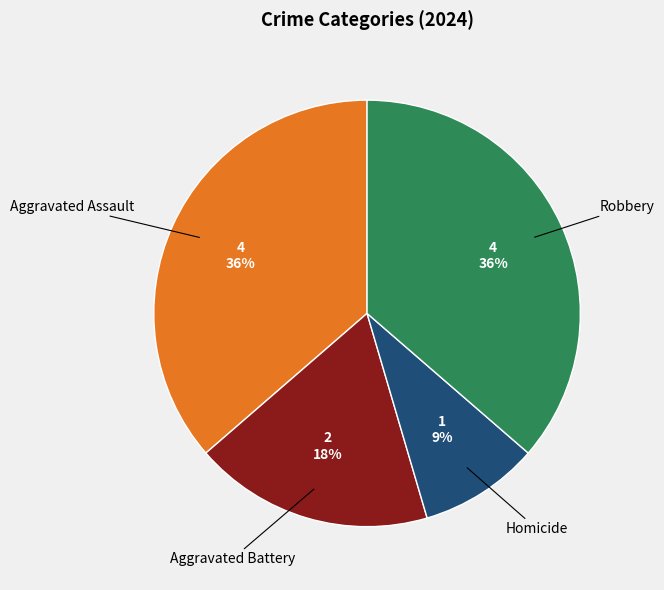

Is Robbery the majority of the pie?

No